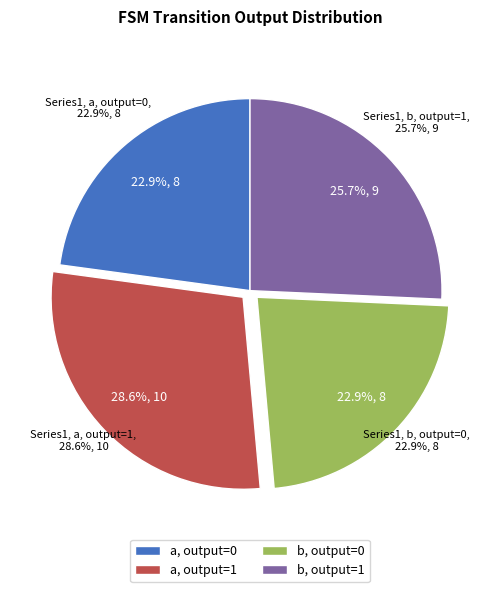

Does any single category account for the majority?

No